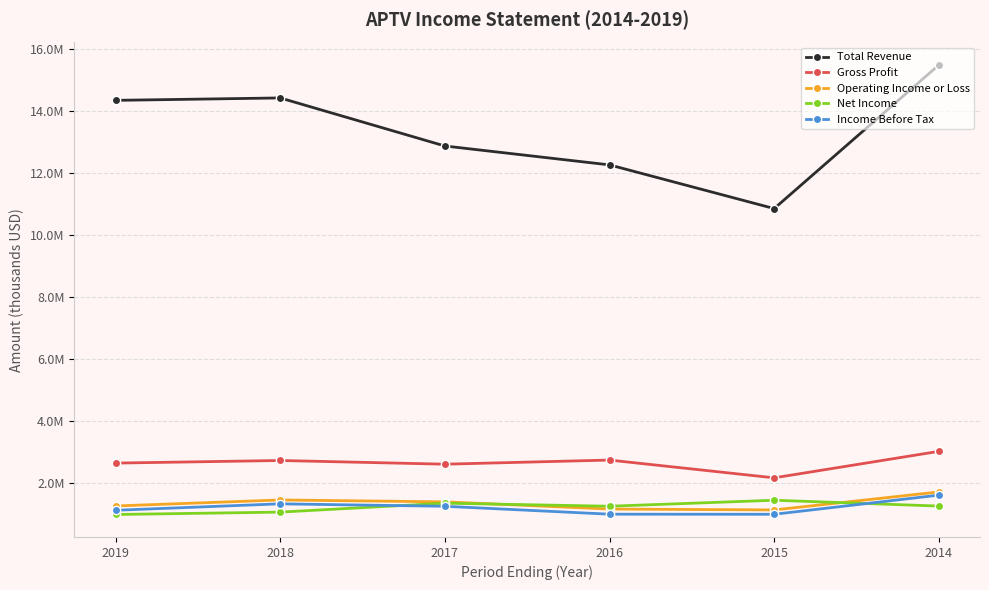

True or false: Income Before Tax and Gross Profit cross at least once.

False